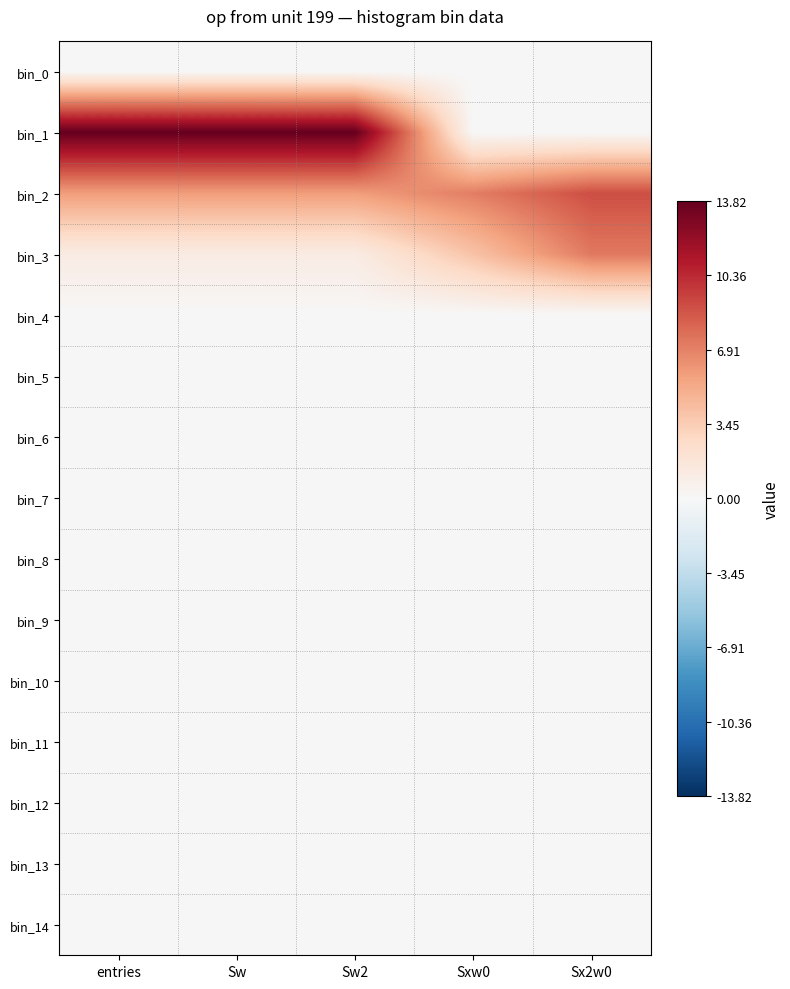

Reading right to left, extract all data points from this chart.

bin_0: Sx2w0=0.0	Sxw0=0.0	Sw2=0.0	Sw=0.0	entries=0.0
bin_1: Sx2w0=0.0	Sxw0=0.0	Sw2=13.8	Sw=13.8	entries=13.8
bin_2: Sx2w0=8.9	Sxw0=7.1	Sw2=5.8	Sw=5.8	entries=5.8
bin_3: Sx2w0=7.3	Sxw0=4.0	Sw2=1.1	Sw=1.1	entries=1.1
bin_4: Sx2w0=0.0	Sxw0=0.0	Sw2=0.0	Sw=0.0	entries=0.0
bin_5: Sx2w0=0.0	Sxw0=0.0	Sw2=0.0	Sw=0.0	entries=0.0
bin_6: Sx2w0=0.0	Sxw0=0.0	Sw2=0.0	Sw=0.0	entries=0.0
bin_7: Sx2w0=0.0	Sxw0=0.0	Sw2=0.0	Sw=0.0	entries=0.0
bin_8: Sx2w0=0.0	Sxw0=0.0	Sw2=0.0	Sw=0.0	entries=0.0
bin_9: Sx2w0=0.0	Sxw0=0.0	Sw2=0.0	Sw=0.0	entries=0.0
bin_10: Sx2w0=0.0	Sxw0=0.0	Sw2=0.0	Sw=0.0	entries=0.0
bin_11: Sx2w0=0.0	Sxw0=0.0	Sw2=0.0	Sw=0.0	entries=0.0
bin_12: Sx2w0=0.0	Sxw0=0.0	Sw2=0.0	Sw=0.0	entries=0.0
bin_13: Sx2w0=0.0	Sxw0=0.0	Sw2=0.0	Sw=0.0	entries=0.0
bin_14: Sx2w0=0.0	Sxw0=0.0	Sw2=0.0	Sw=0.0	entries=0.0